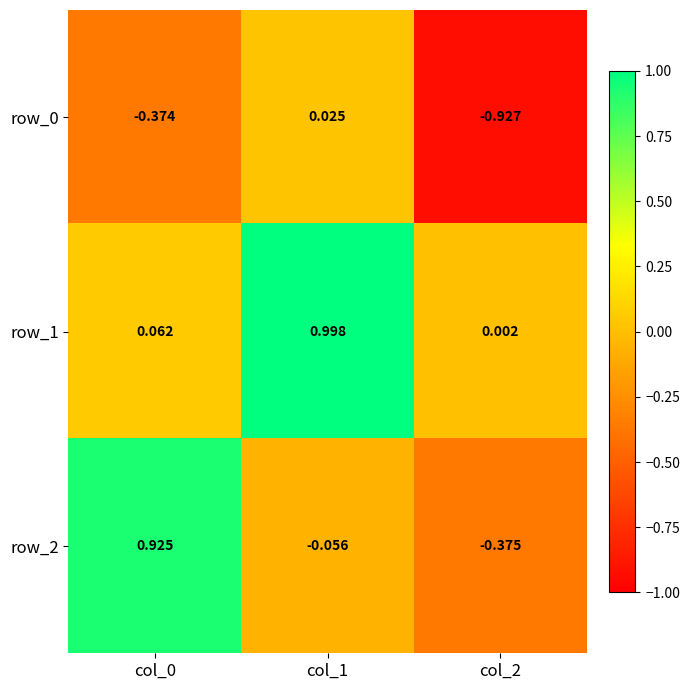

Is the value of row_0 at col_0 greater than the value of row_1 at col_1?

No